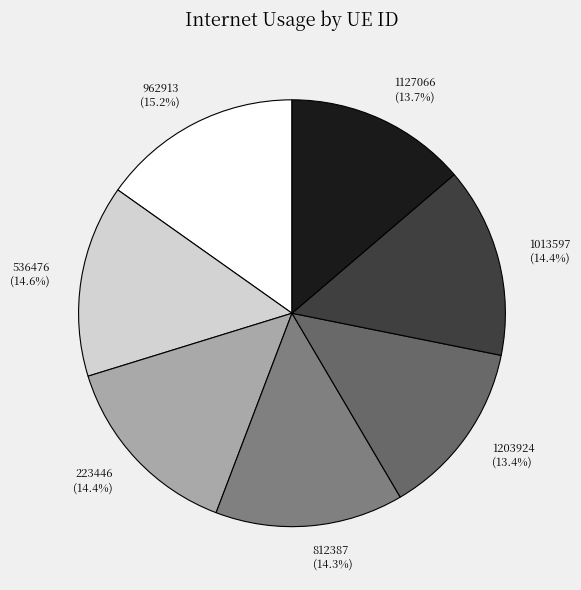

To the nearest percent, what portion does 1127066 represent?

14%